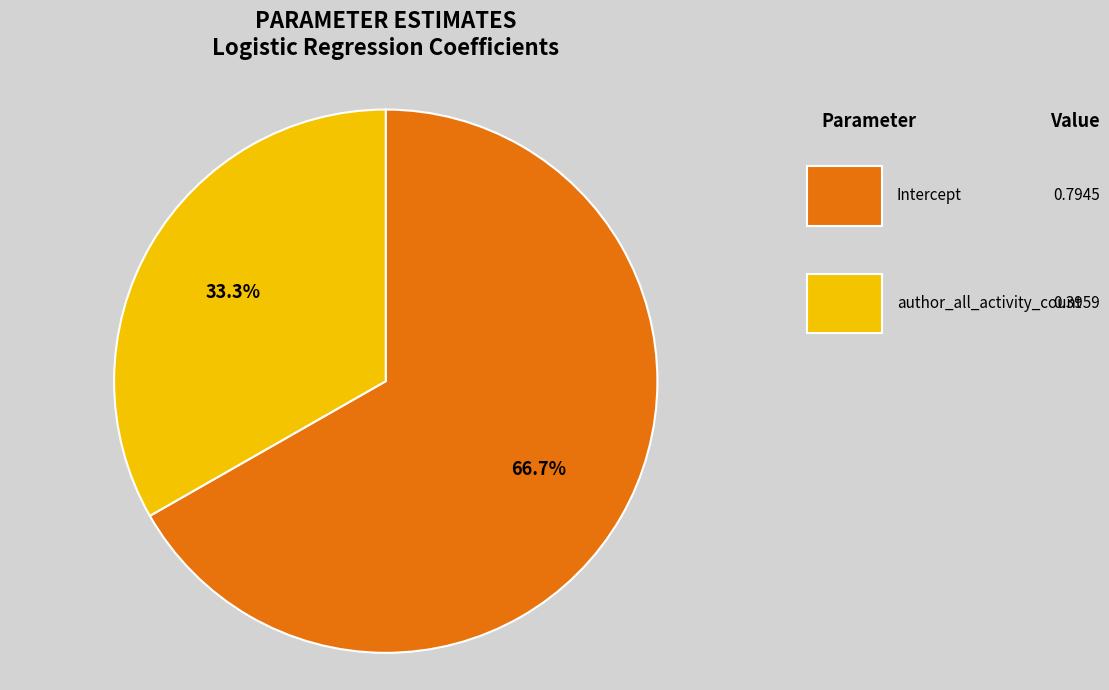

Is there a majority slice in this chart?

Yes